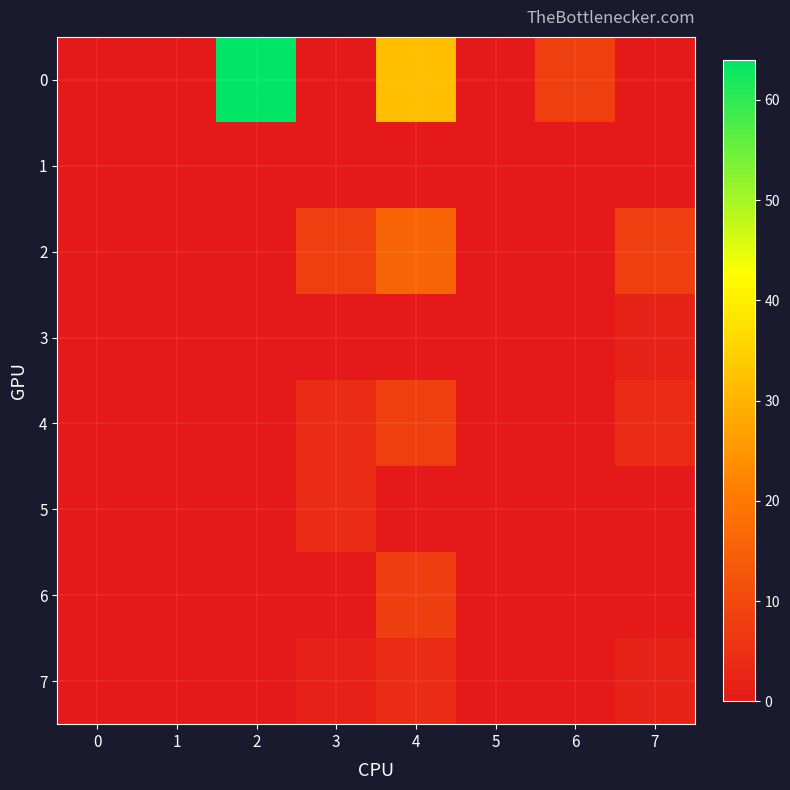

List the series in order of their peak value, lowest first.

1, 3, 5, 7, 6, 4, 2, 0